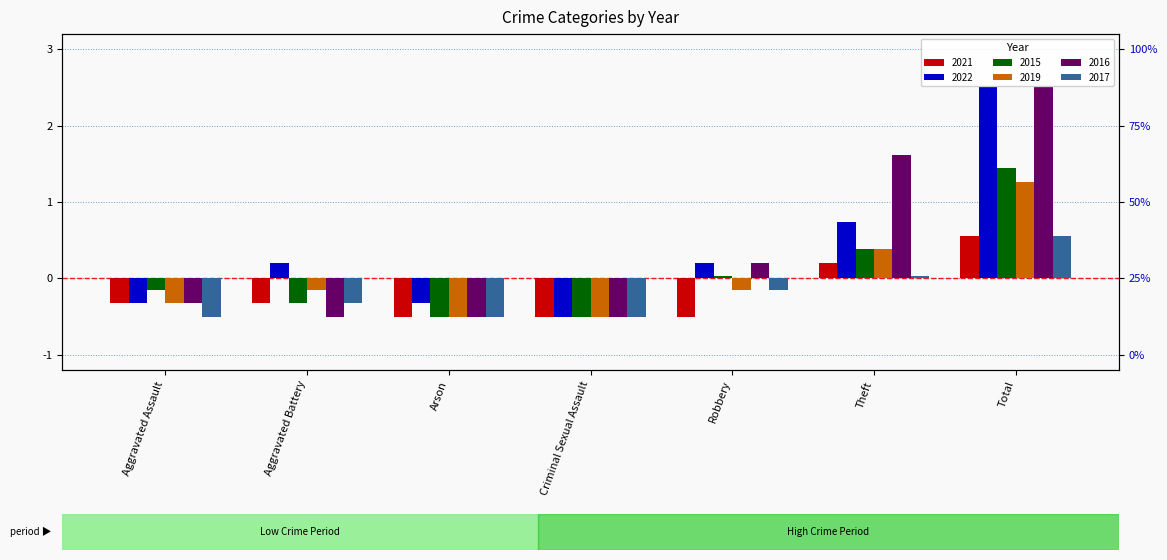

How many bars are there in total?

42